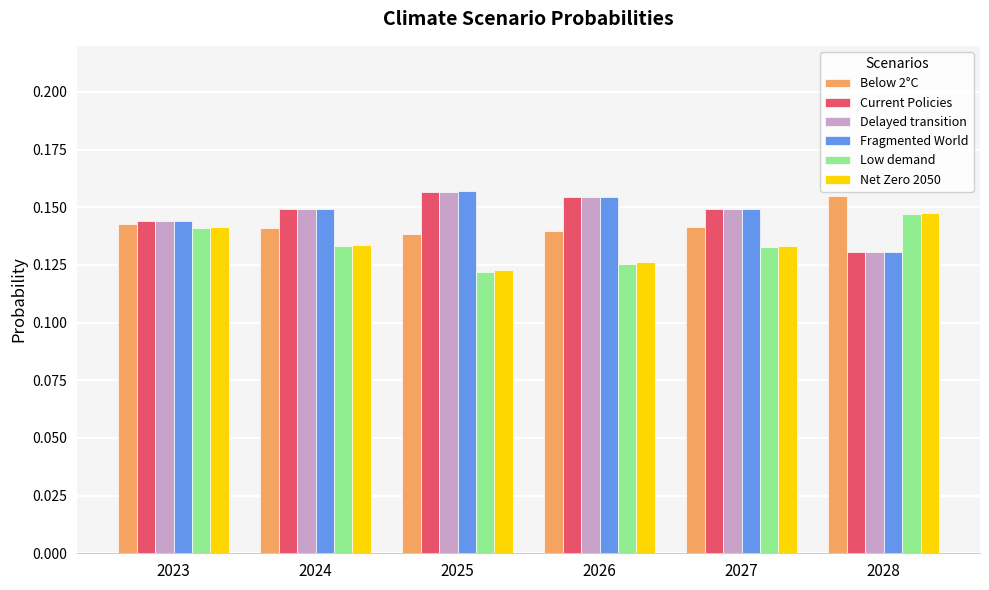

True or false: Below 2°C has a value of 0.3 at 2028.

False